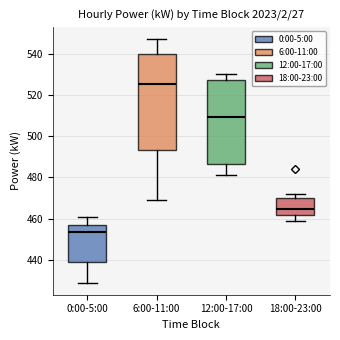

Reading left to right, transcribe this box plot: for each box, give where its median line is, the range the box spans, and where its two whiskers end, as read against the y-axis. The values are not printed on the chart, so give them approximately, as read against the axis.

0:00-5:00: median 454, box 438 to 458, whiskers 430 to 462
6:00-11:00: median 526, box 494 to 540, whiskers 470 to 548
12:00-17:00: median 510, box 486 to 528, whiskers 482 to 530
18:00-23:00: median 464, box 462 to 470, whiskers 460 to 472